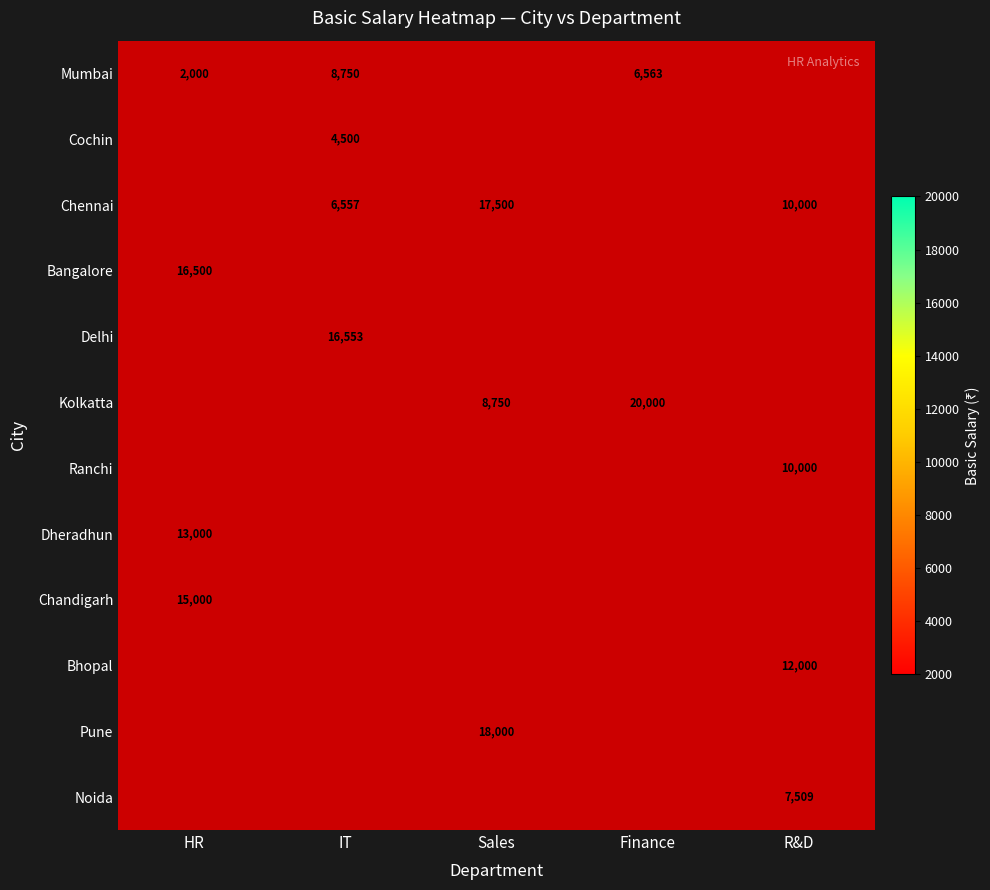

True or false: Chennai has a value of 5966.4 at R&D.

False